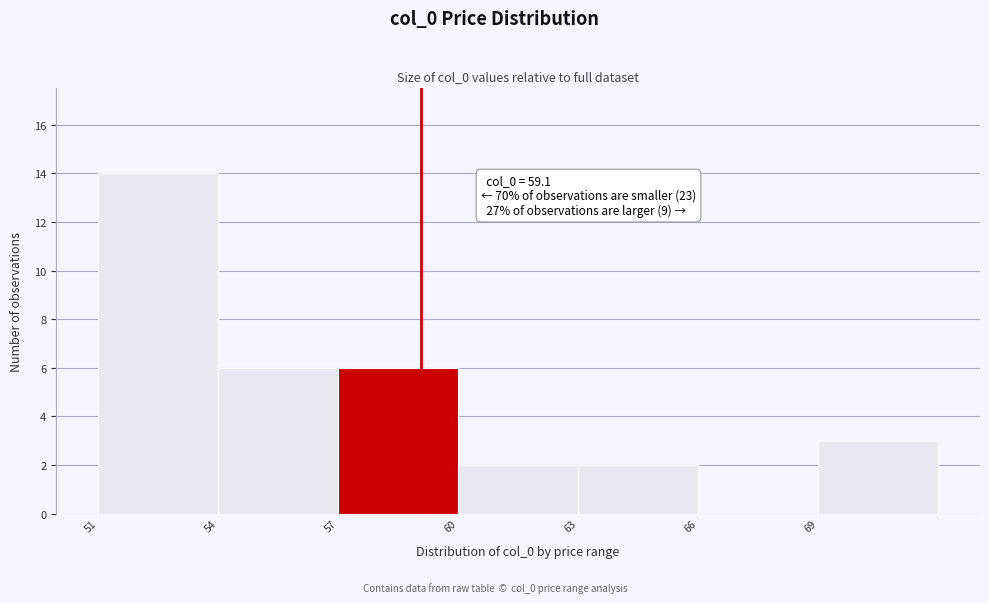

Over which range of the x-axis is the bar tallest?

51 to 54